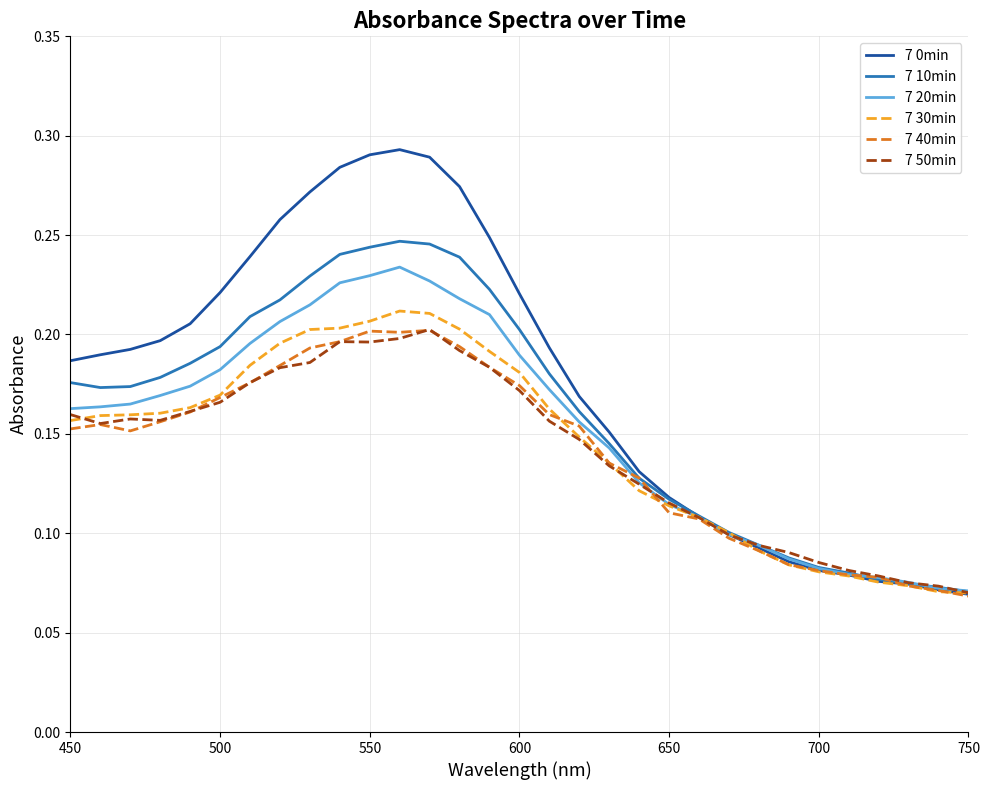

Which series has the largest range (max minus min)?

7 0min